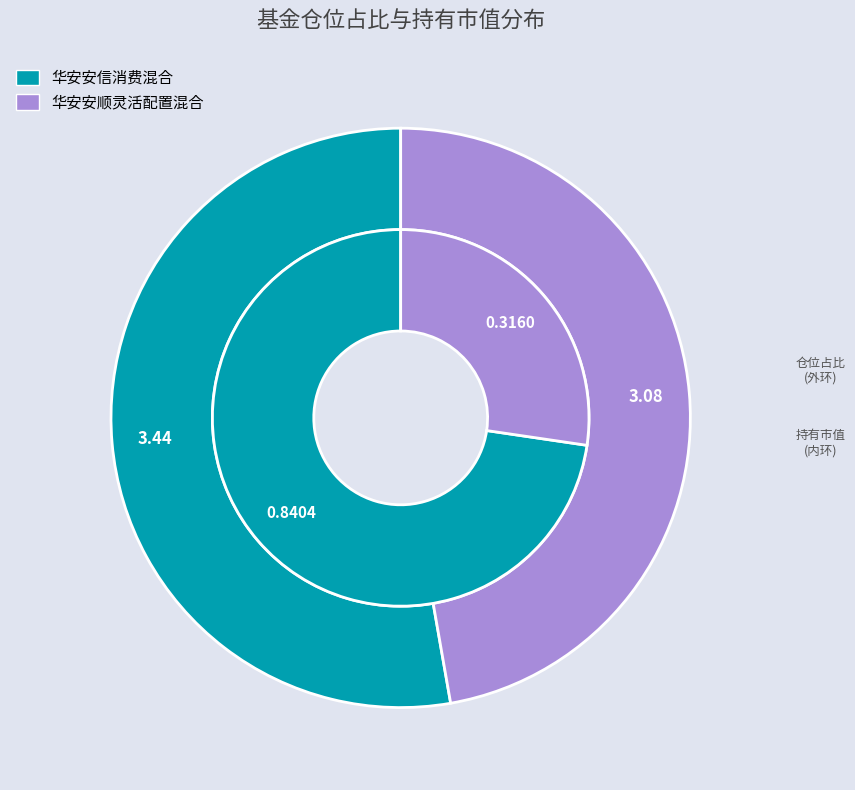

Is there any slice that represents more than half of the pie?

Yes